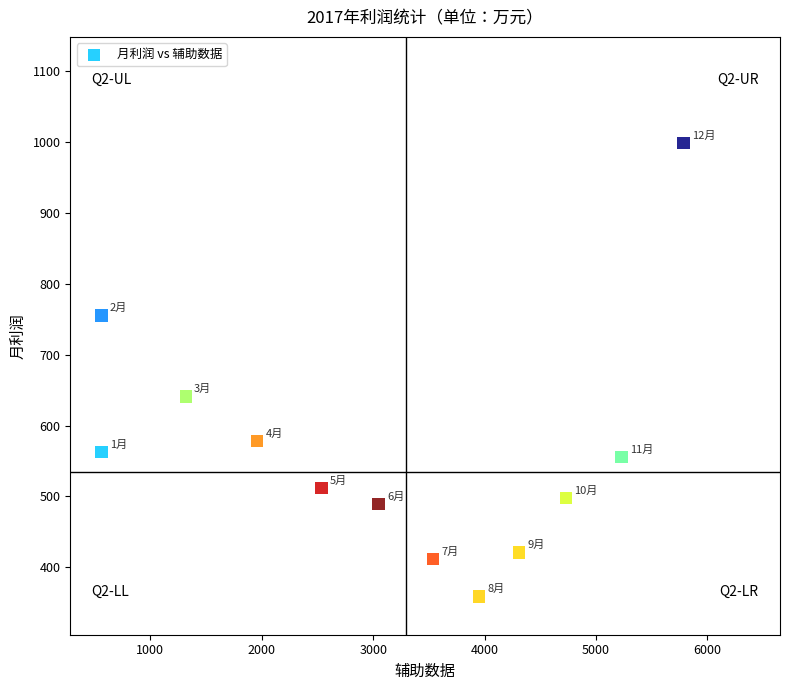

What is the range of X values (max minus min)?

5221